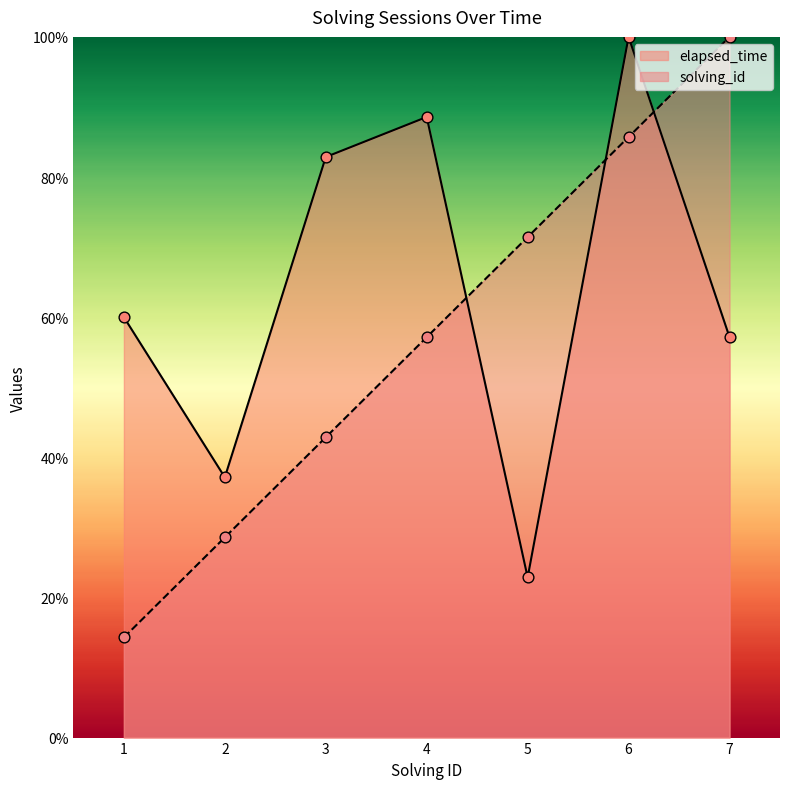

Is the value of solving_id at 1 greater than the value of elapsed_time at 4?

No